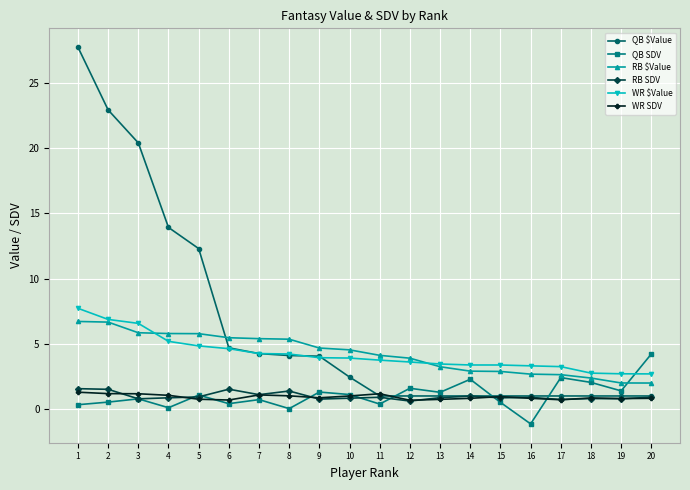

Count the number of data series in this chart.

6